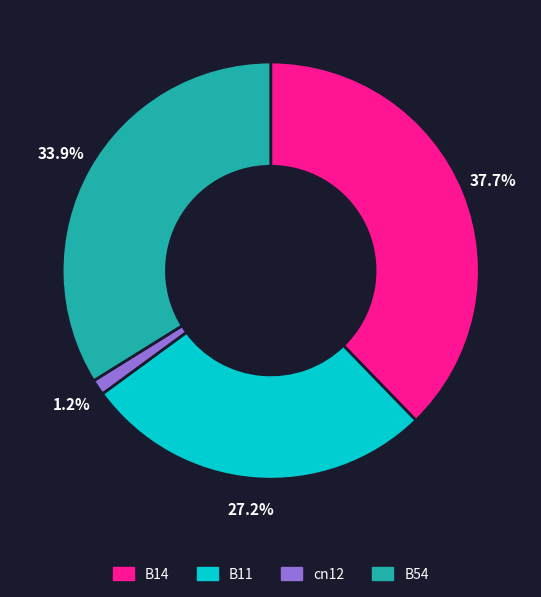

Is there a majority slice in this chart?

No